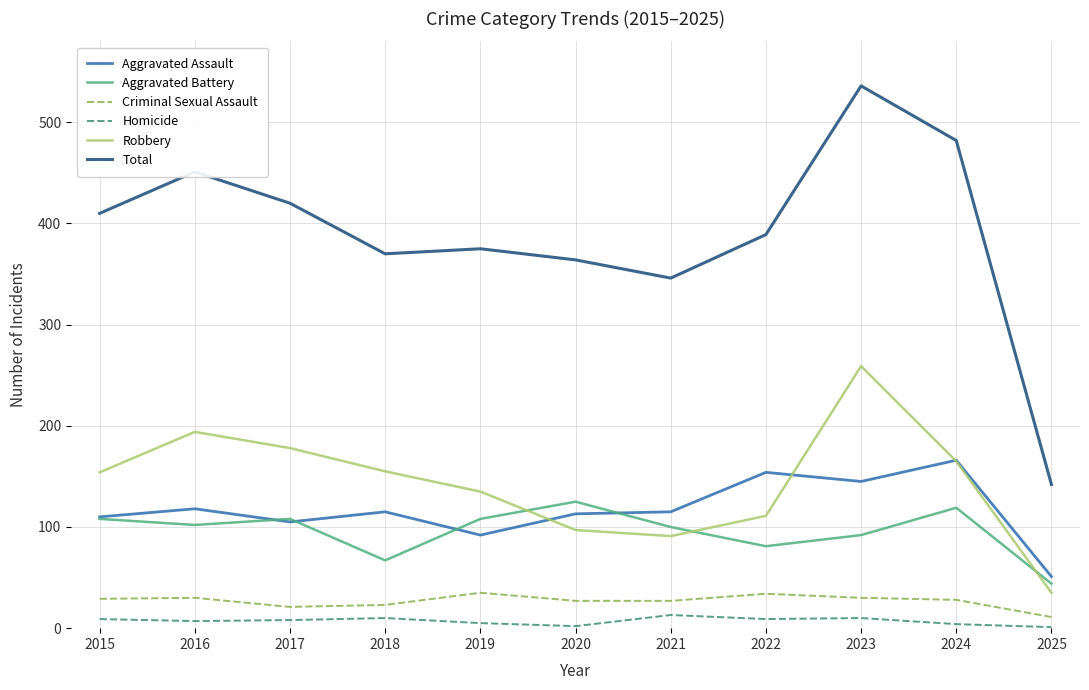

Count the number of data series in this chart.

6